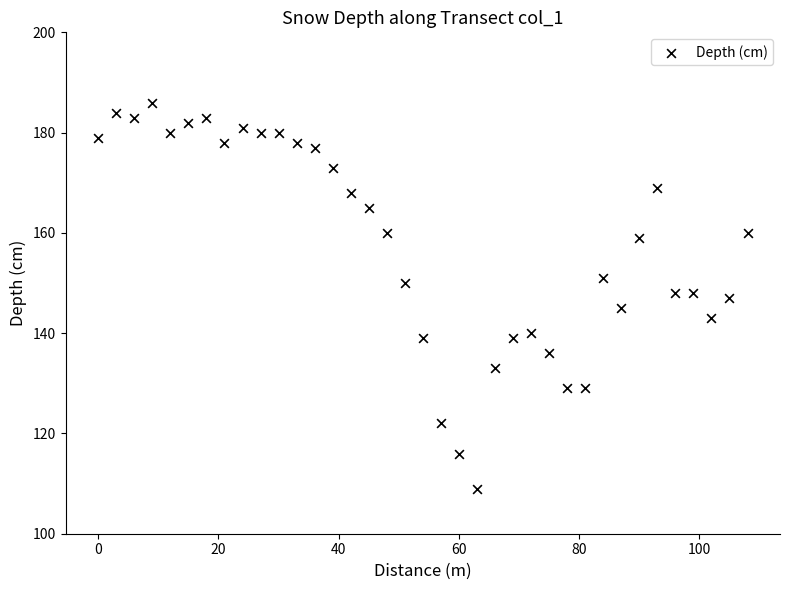

What is the range of Y values (max minus min)?

77